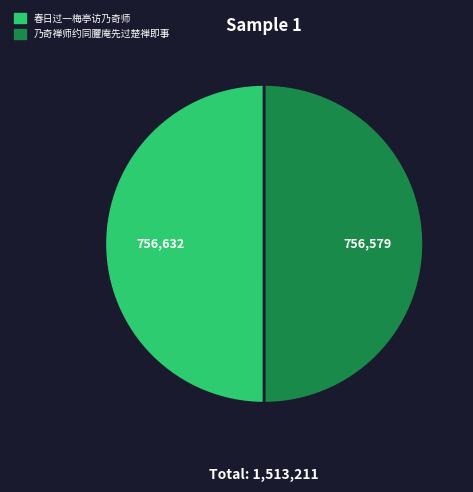

The 乃奇禅师约同臞庵先过楚禅即事 slice represents 60% of the pie. True or false?

False